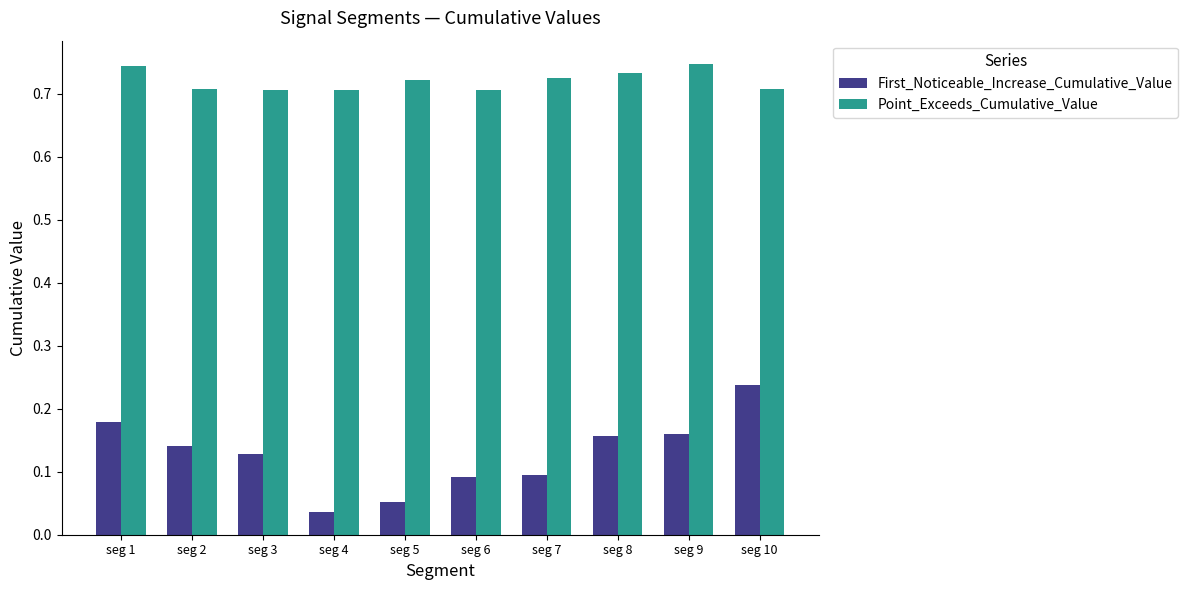

What are all the series names shown in the legend?

First_Noticeable_Increase_Cumulative_Value, Point_Exceeds_Cumulative_Value